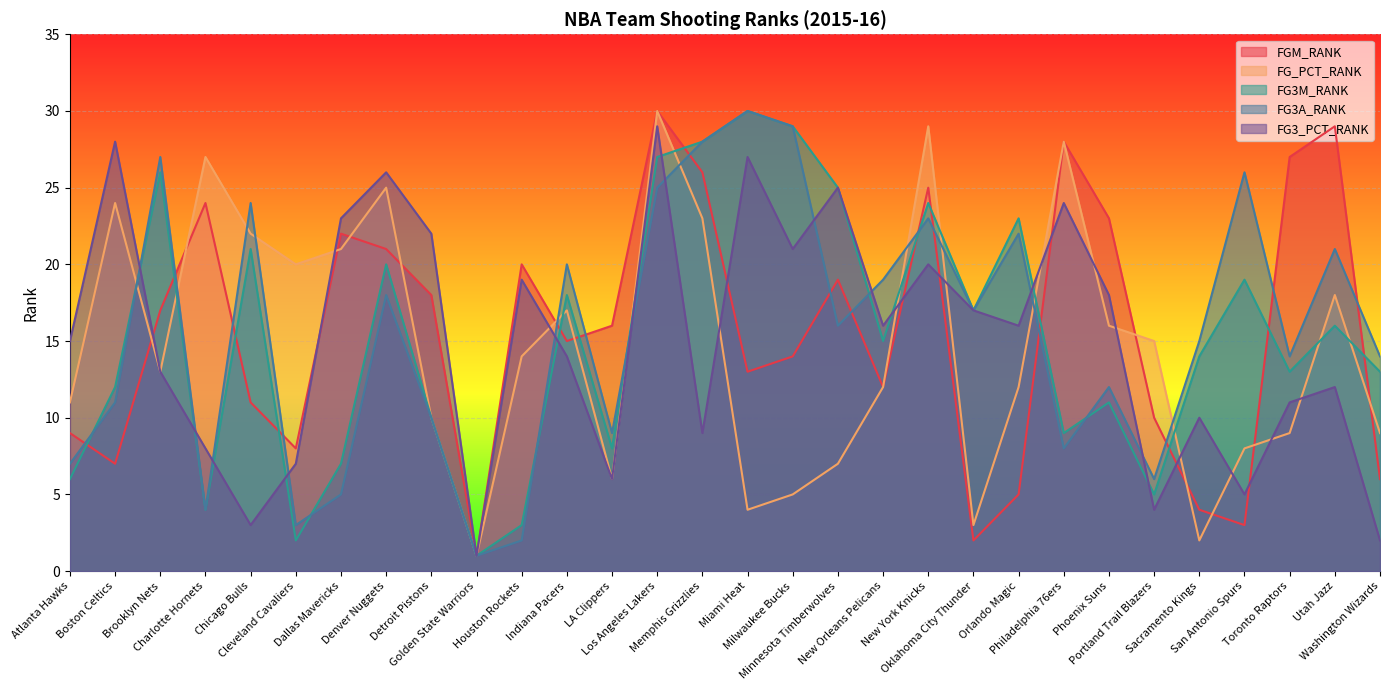

At which category does the chart reach its peak across all series?

Los Angeles Lakers